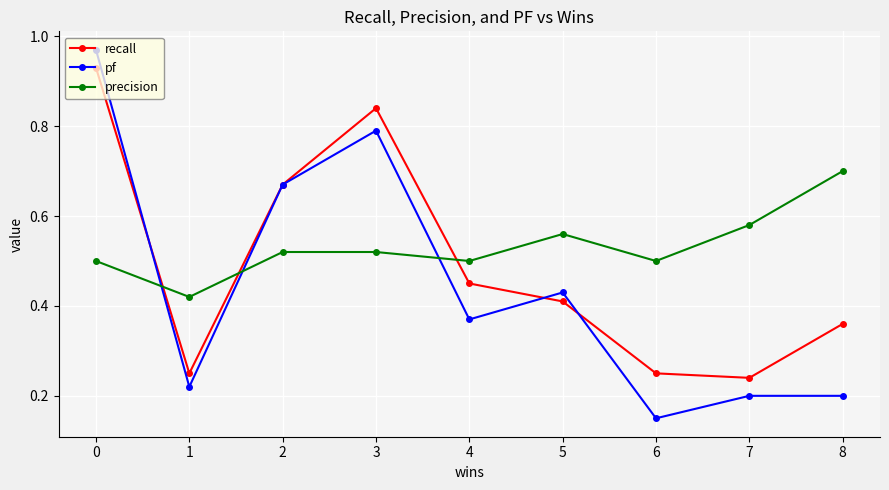

How many lines are shown in the chart?

3